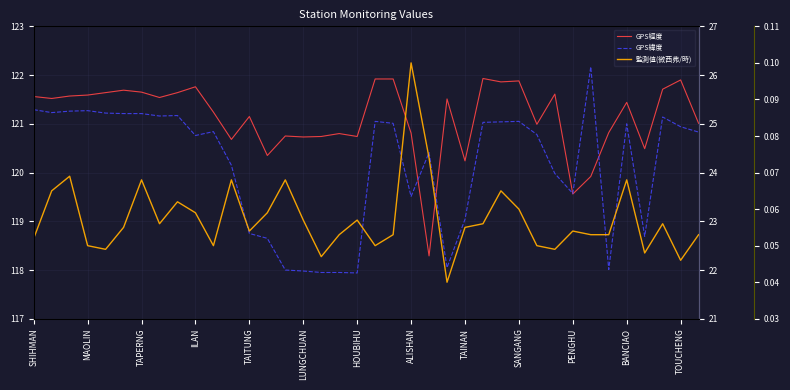

What is the value of the GPS經度 point at the 11th from the left?

121.2